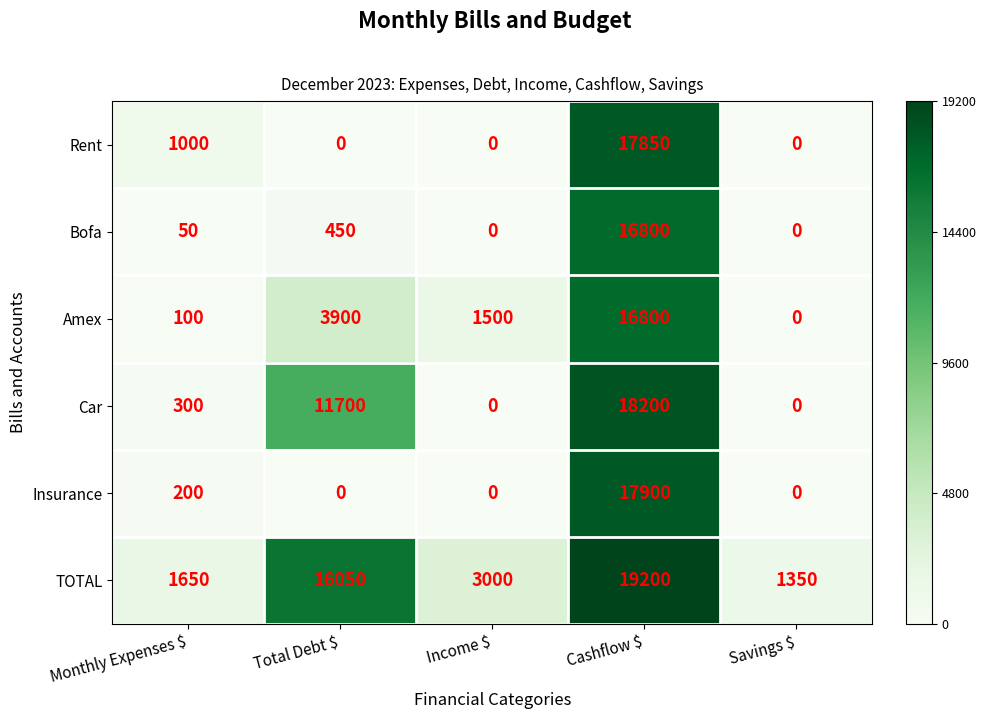

What is the greatest value displayed?

19200